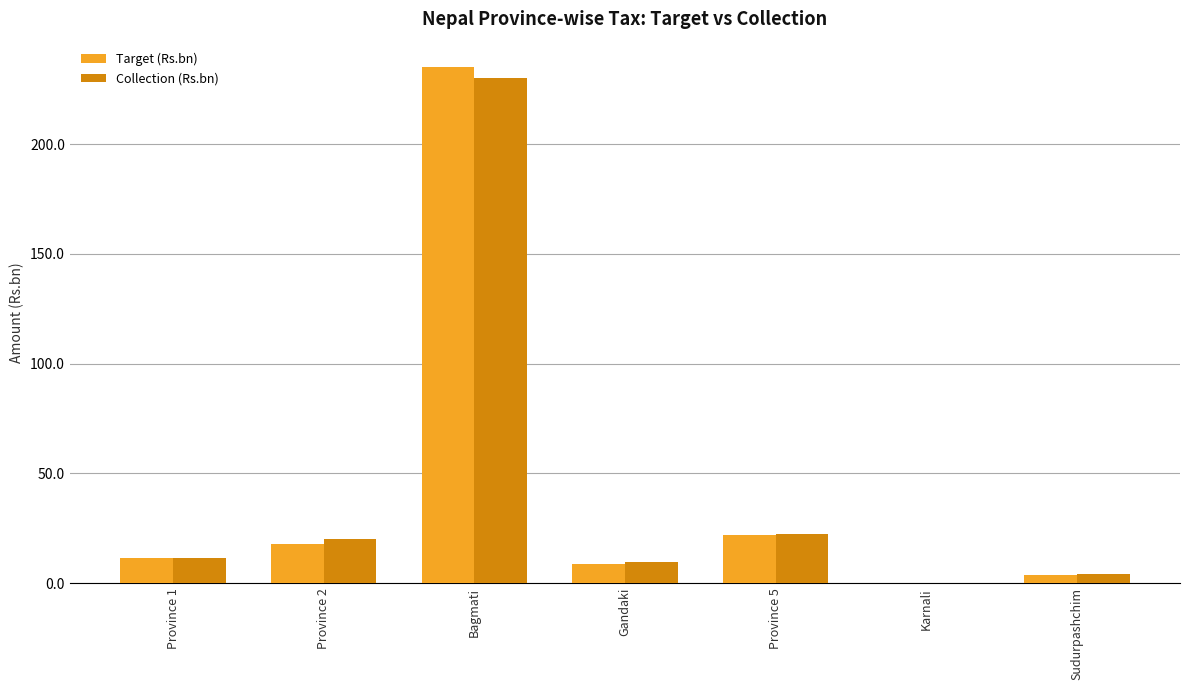

The Target (Rs.bn) series shows 11.3 at Province 1. True or false?

True